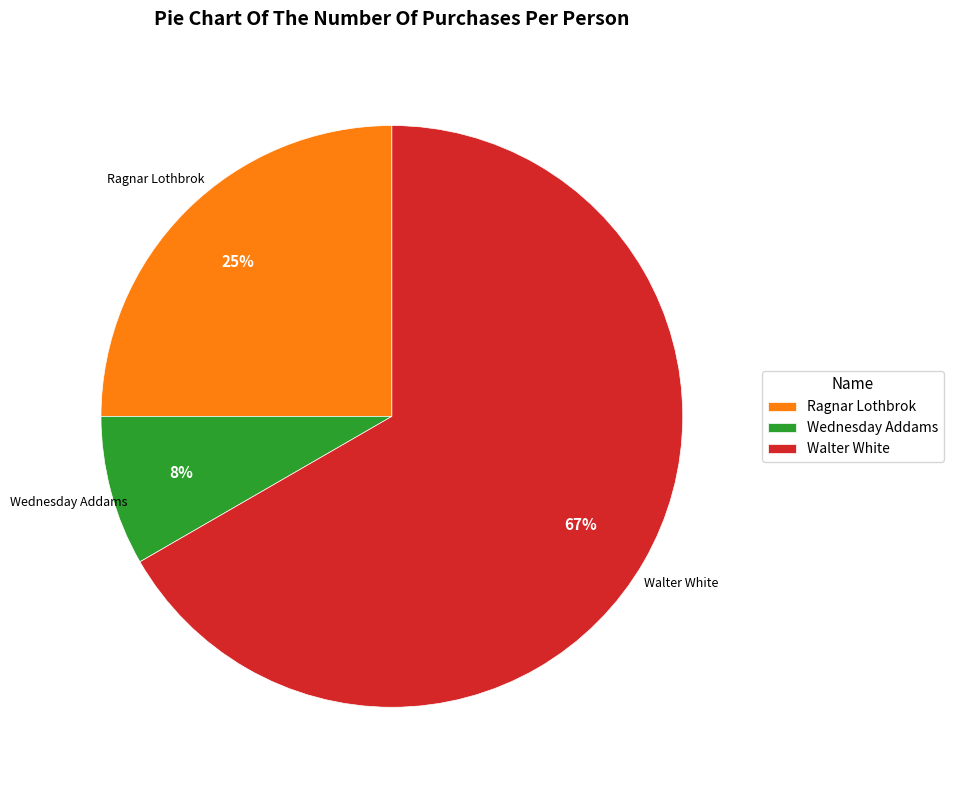

To the nearest percent, what is the combined percentage of Wednesday Addams and Ragnar Lothbrok?

33%